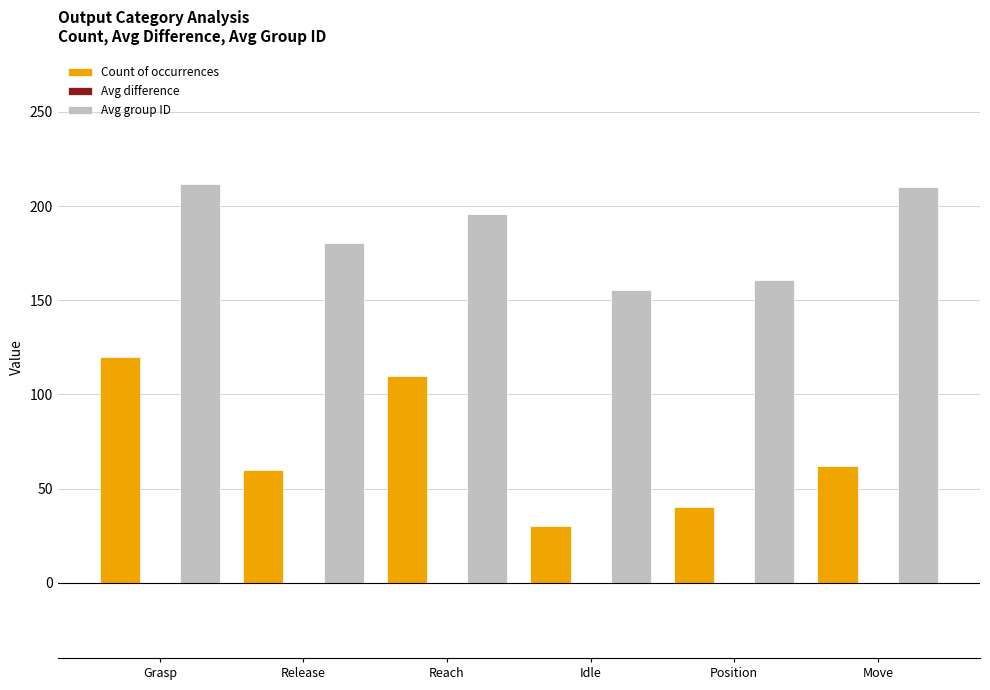

Which series has the widest spread of values?

Count of occurrences